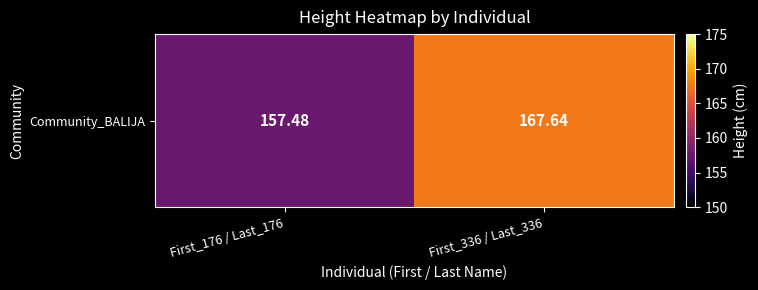

What is the sum of the values at First_176 / Last_176 and First_336 / Last_336?

325.1